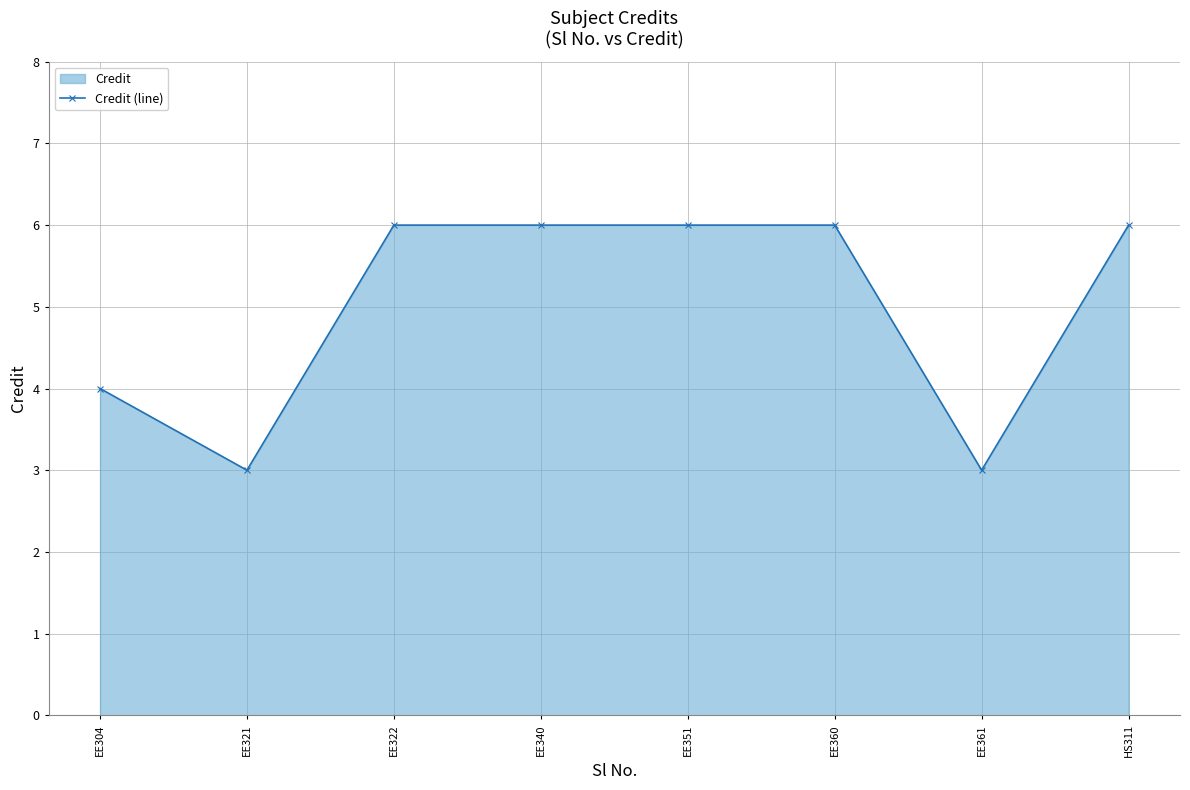

What is the difference between the maximum and minimum values?

3